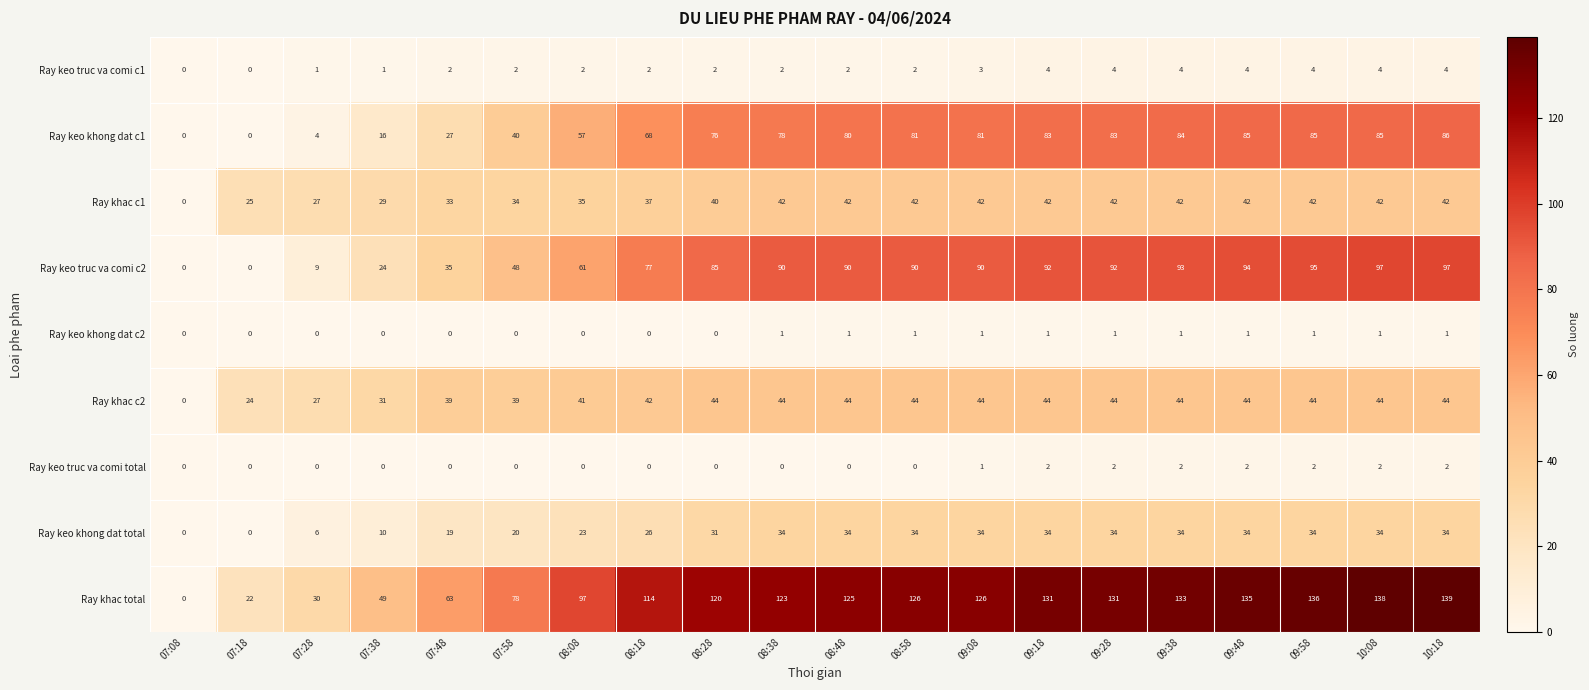

What is the difference between the Ray khac c2 values at 07:08 and 09:28?

44